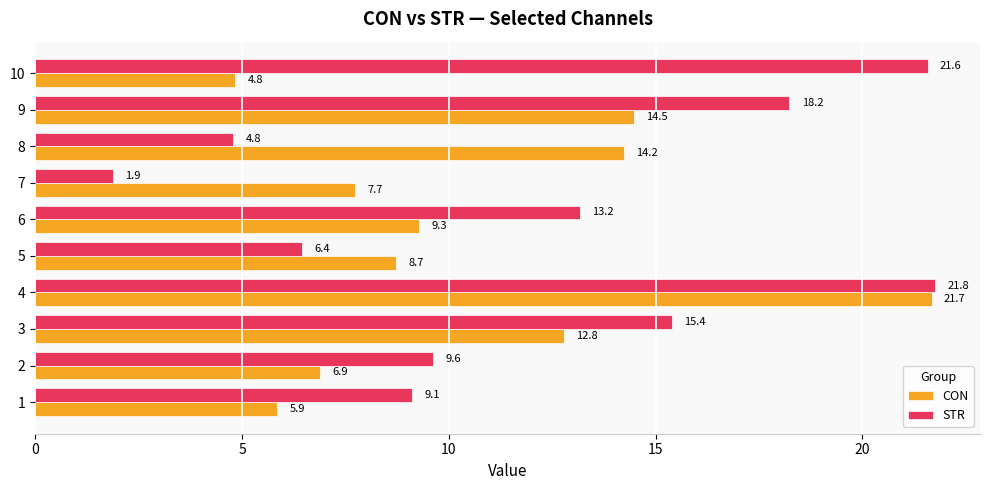

Which label corresponds to the largest value in the chart?

4